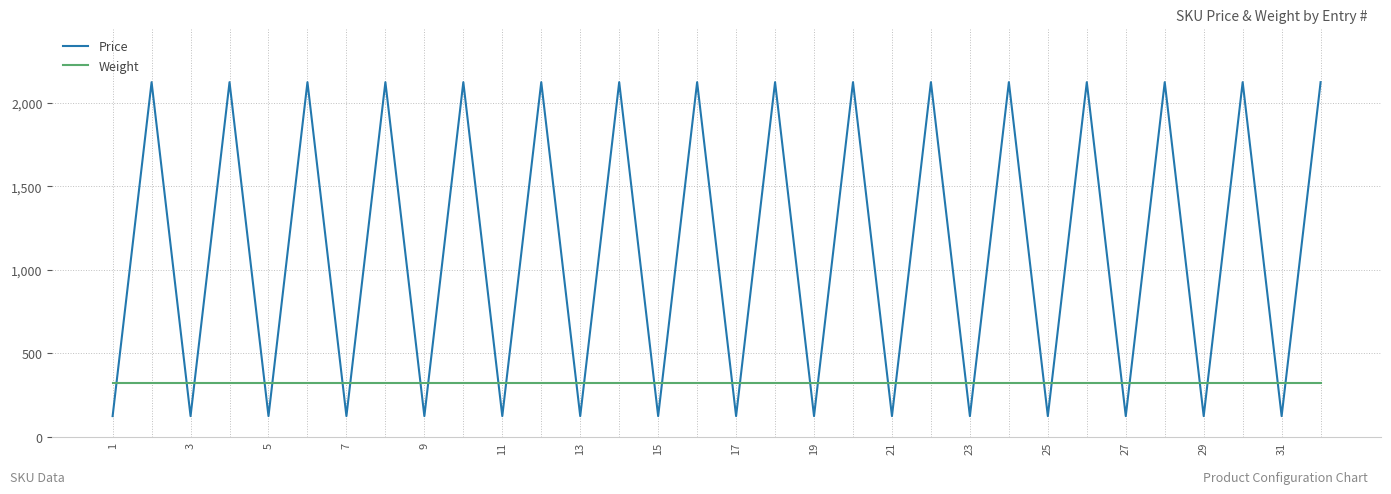

Which series has the largest total across all categories?

Price